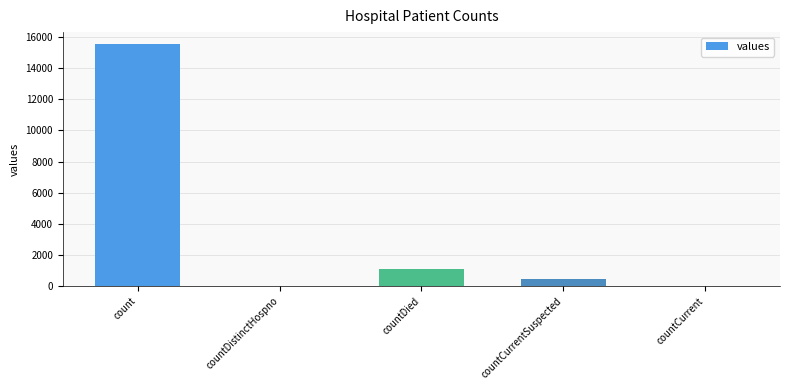

Read the value at countCurrentSuspected.

486